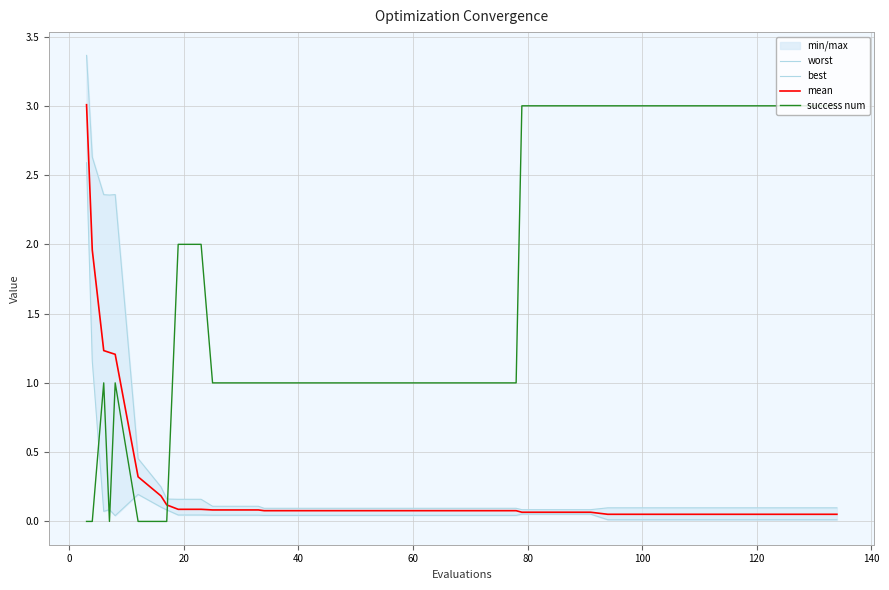

What is the difference between the maximum and minimum values in the mean series?

3.0